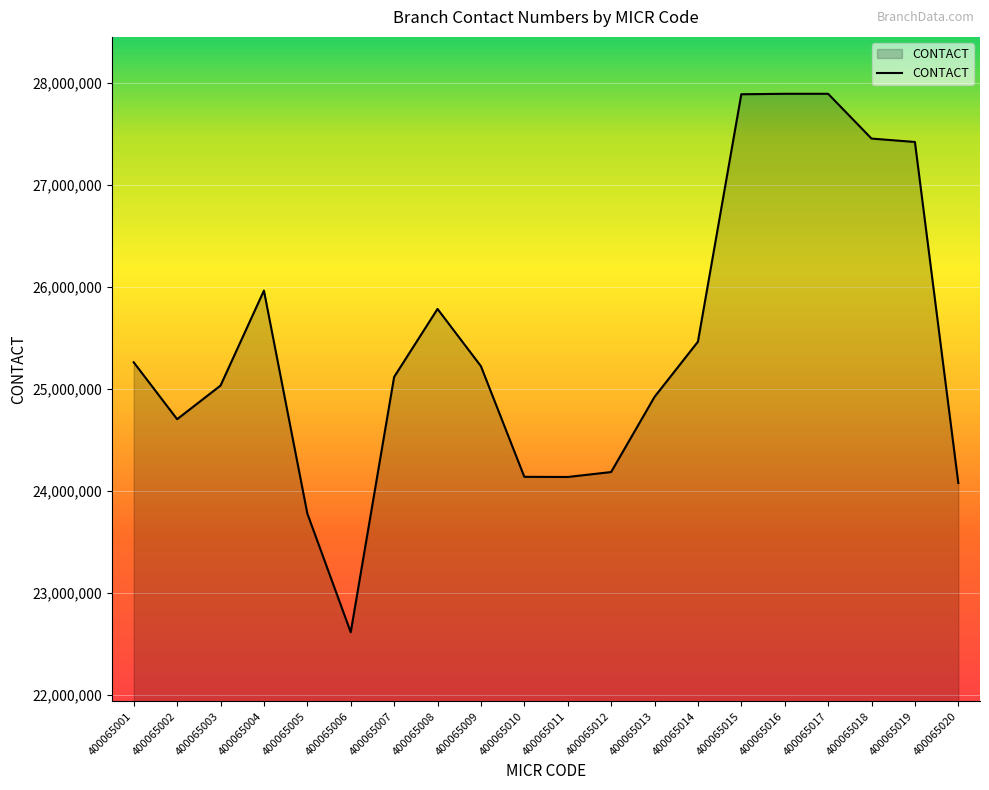

True or false: there are more than 0 points higher than both neighbors.

True